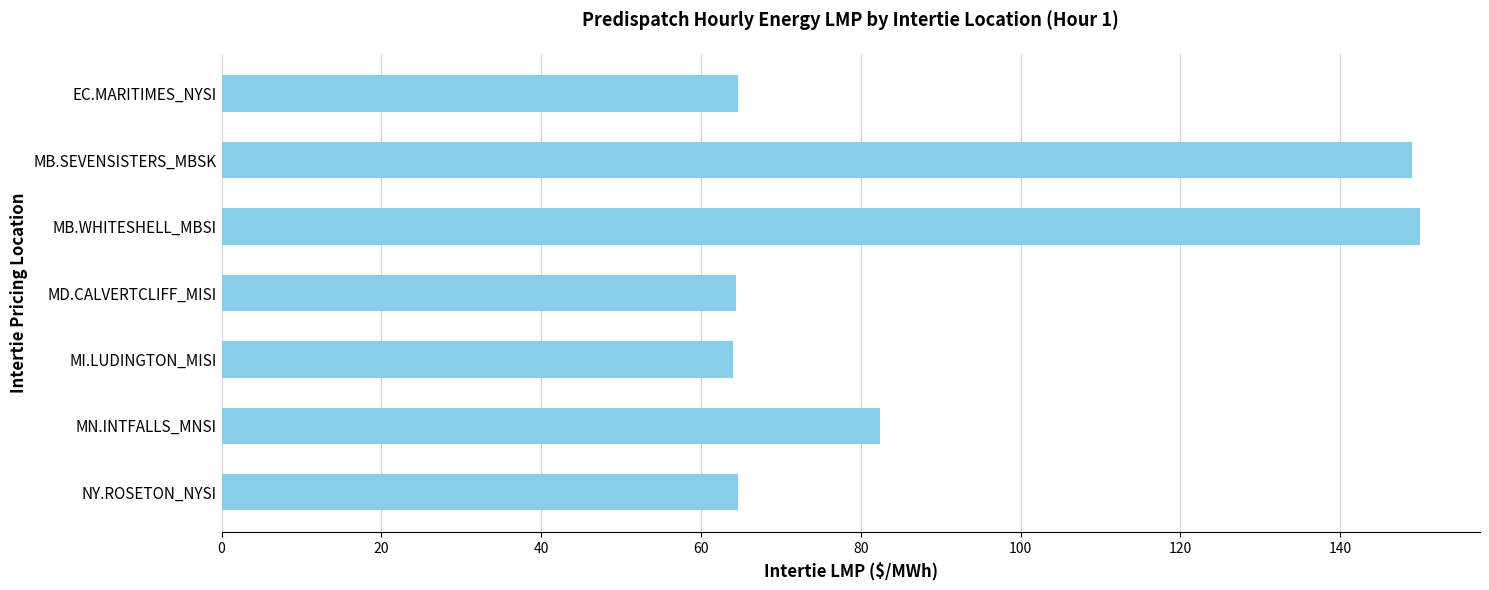

True or false: the data shows 18.5 at MN.INTFALLS_MNSI.

False